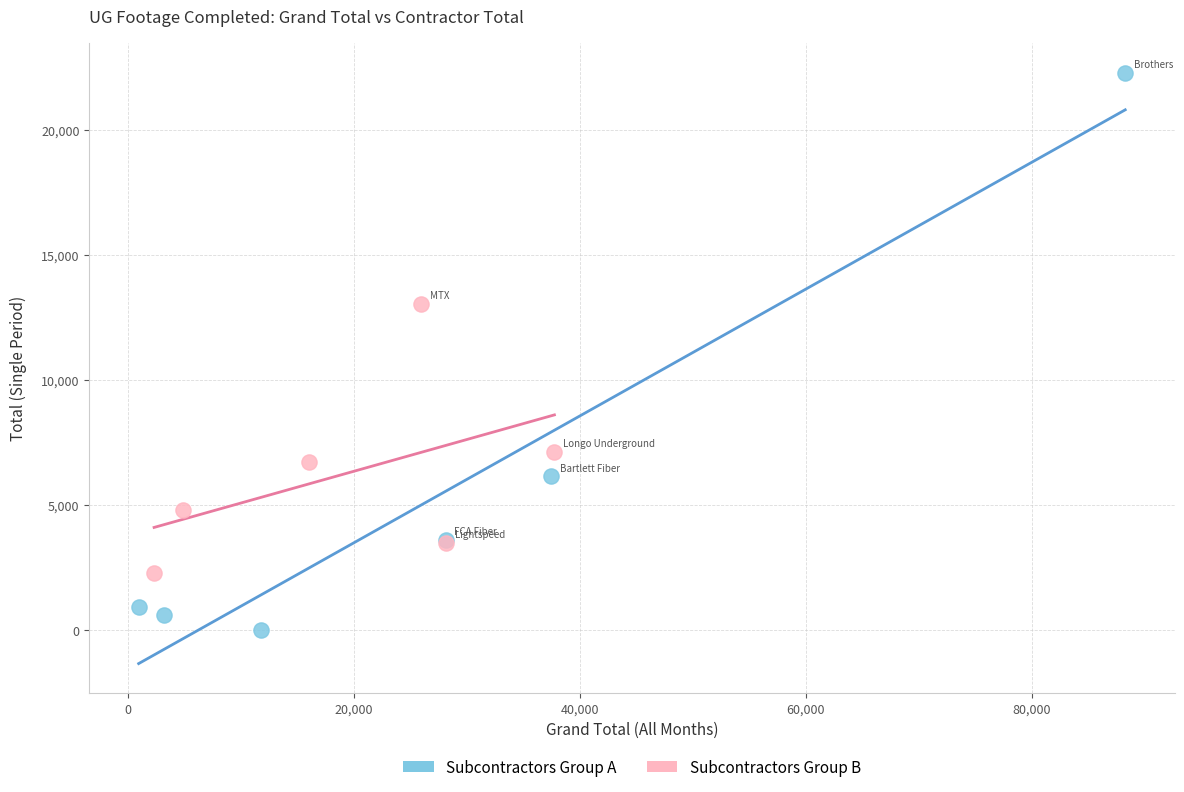

Which series reaches the maximum Y coordinate?

Subcontractors Group A